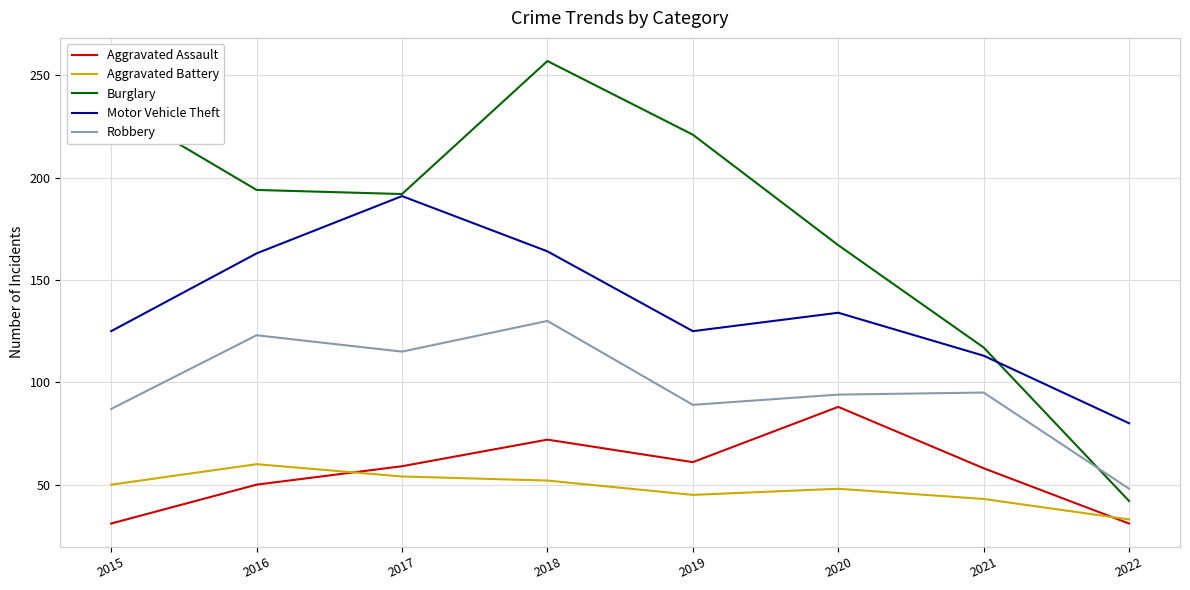

Between 2021 and 2022, which series saw the biggest shift?

Burglary